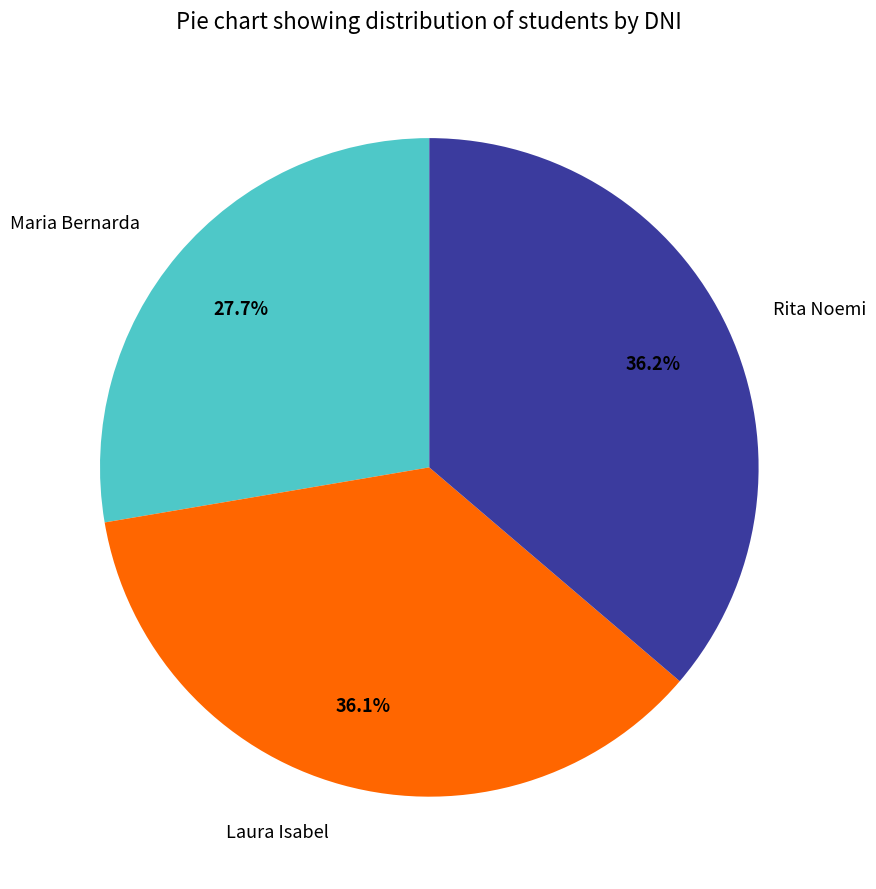

What percentage is NOT represented by Laura Isabel?

63.9%